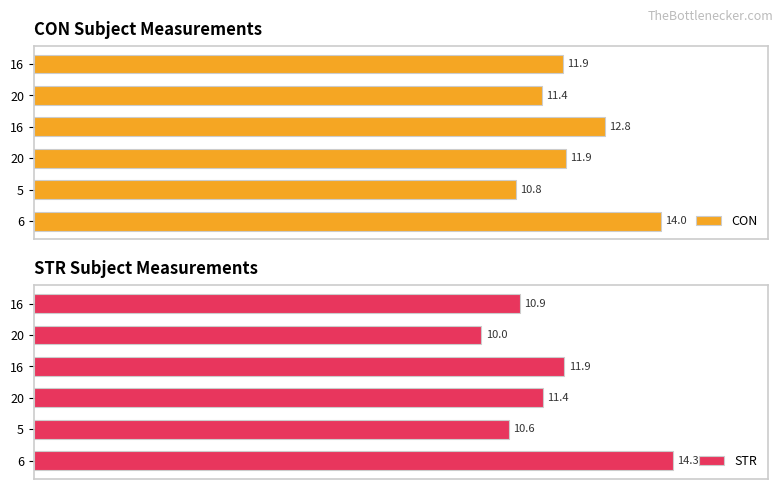

True or false: STR has a value of 9.0 at 6.

False